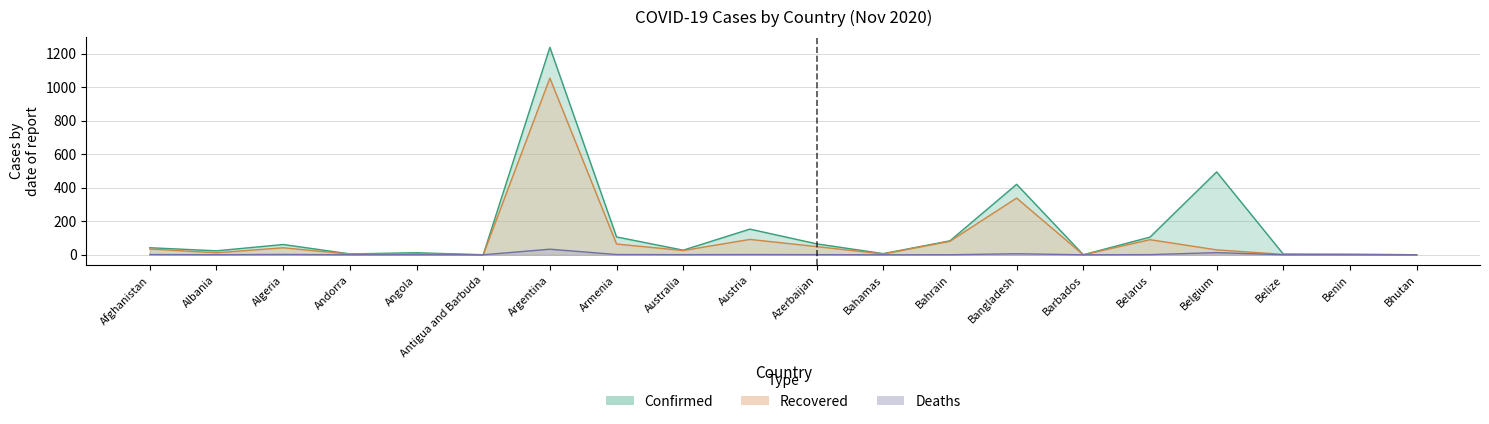

Is the value of Confirmed at Antigua and Barbuda greater than the value of Recovered at Bahamas?

No